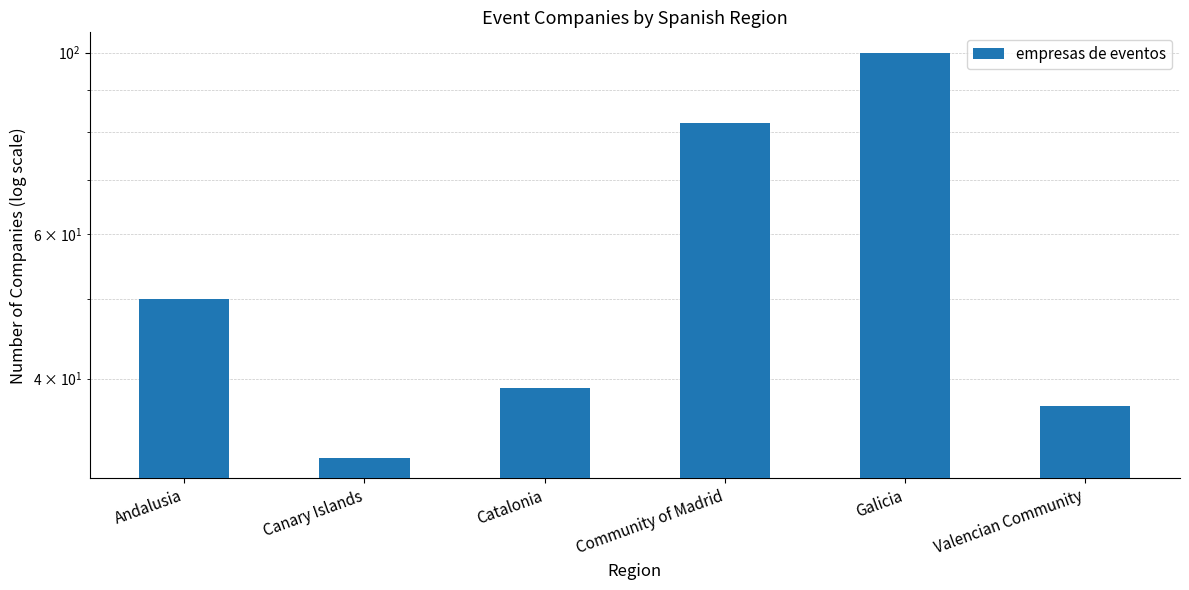

What is the value of the 5th bar from the left?

100